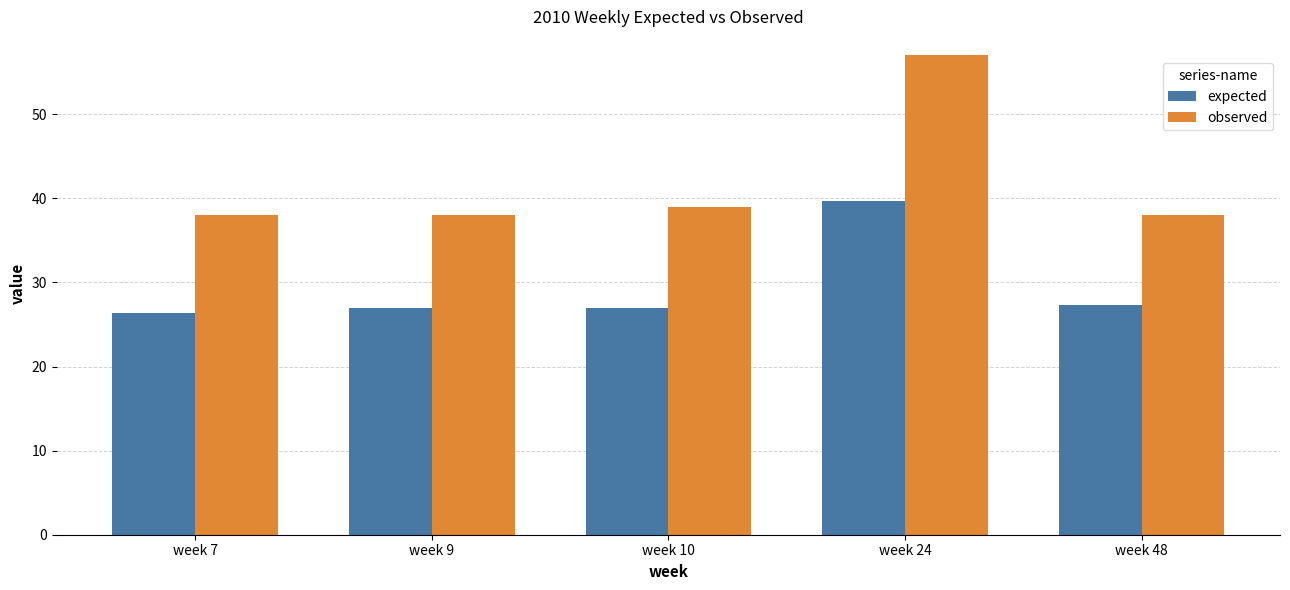

What are all the series names shown in the legend?

expected, observed